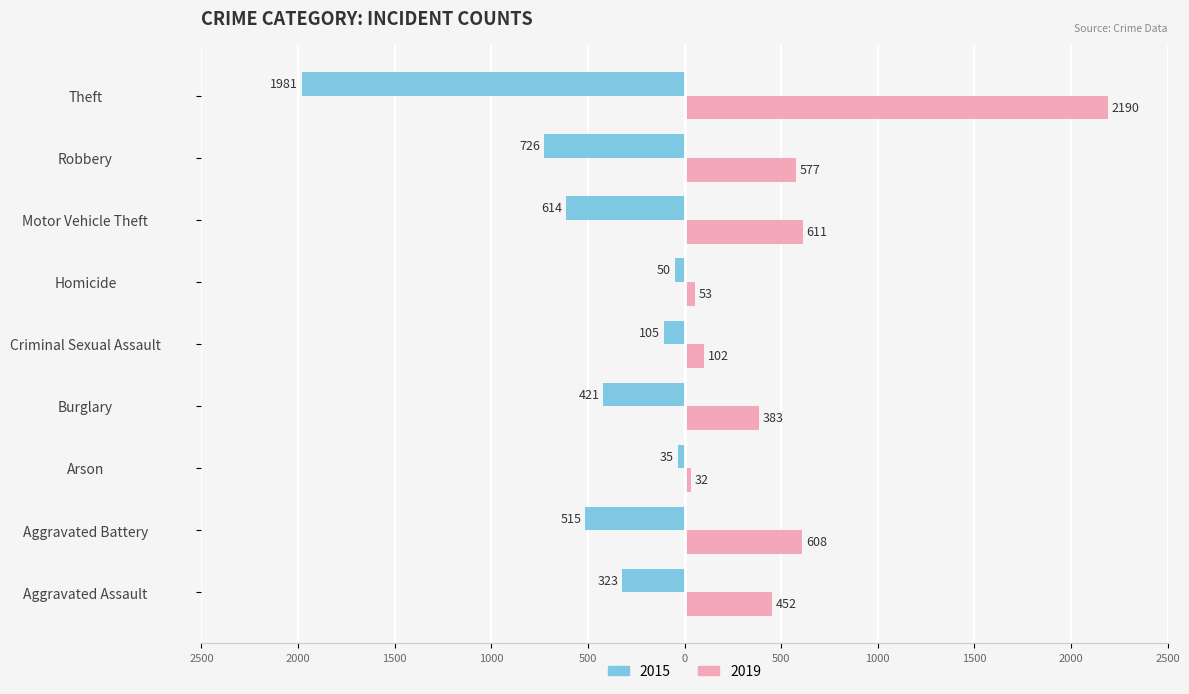

What is the approximate value of 2019 at Criminal Sexual Assault, to the nearest 100?

100